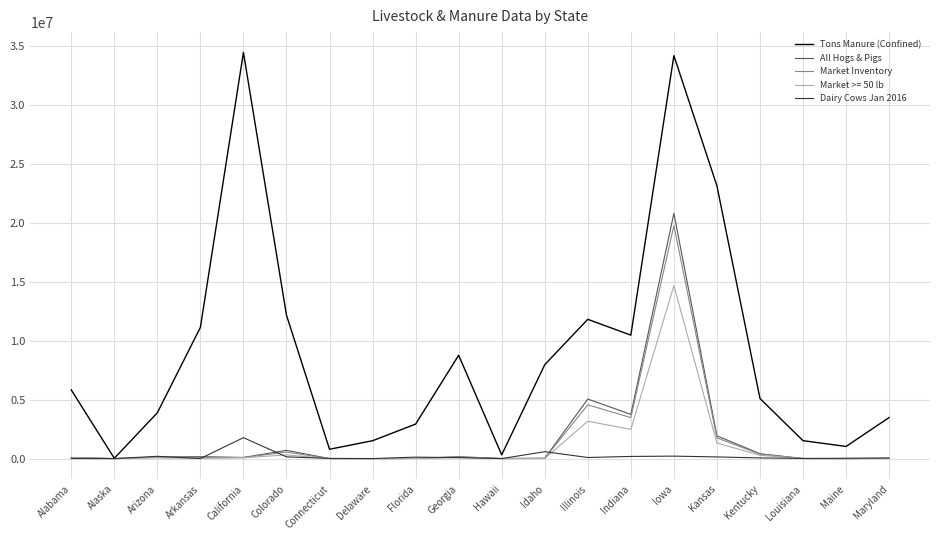

At how many categories does at least one series exceed 16809729?

3